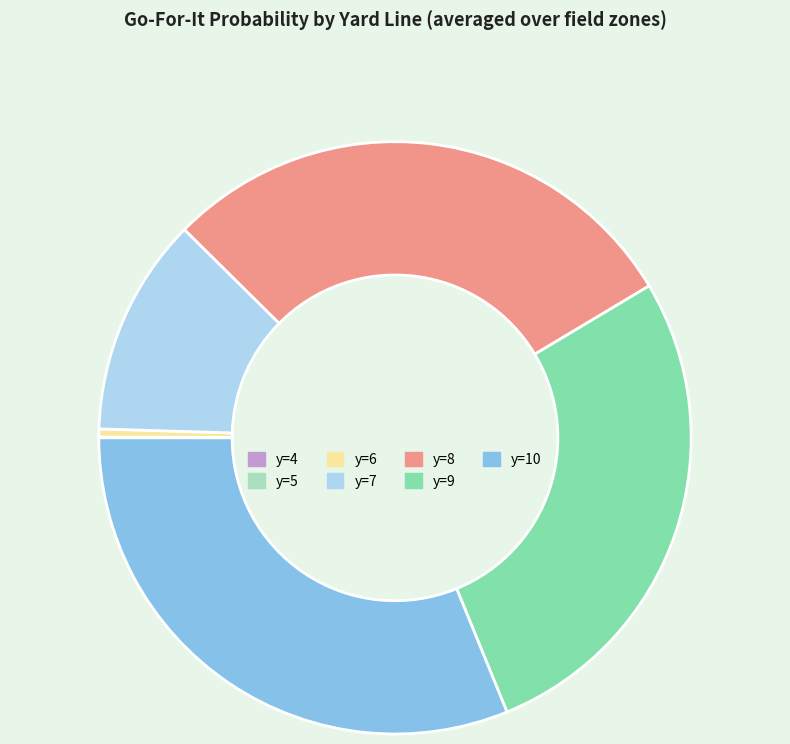

Which category has the biggest portion of the pie?

y=10